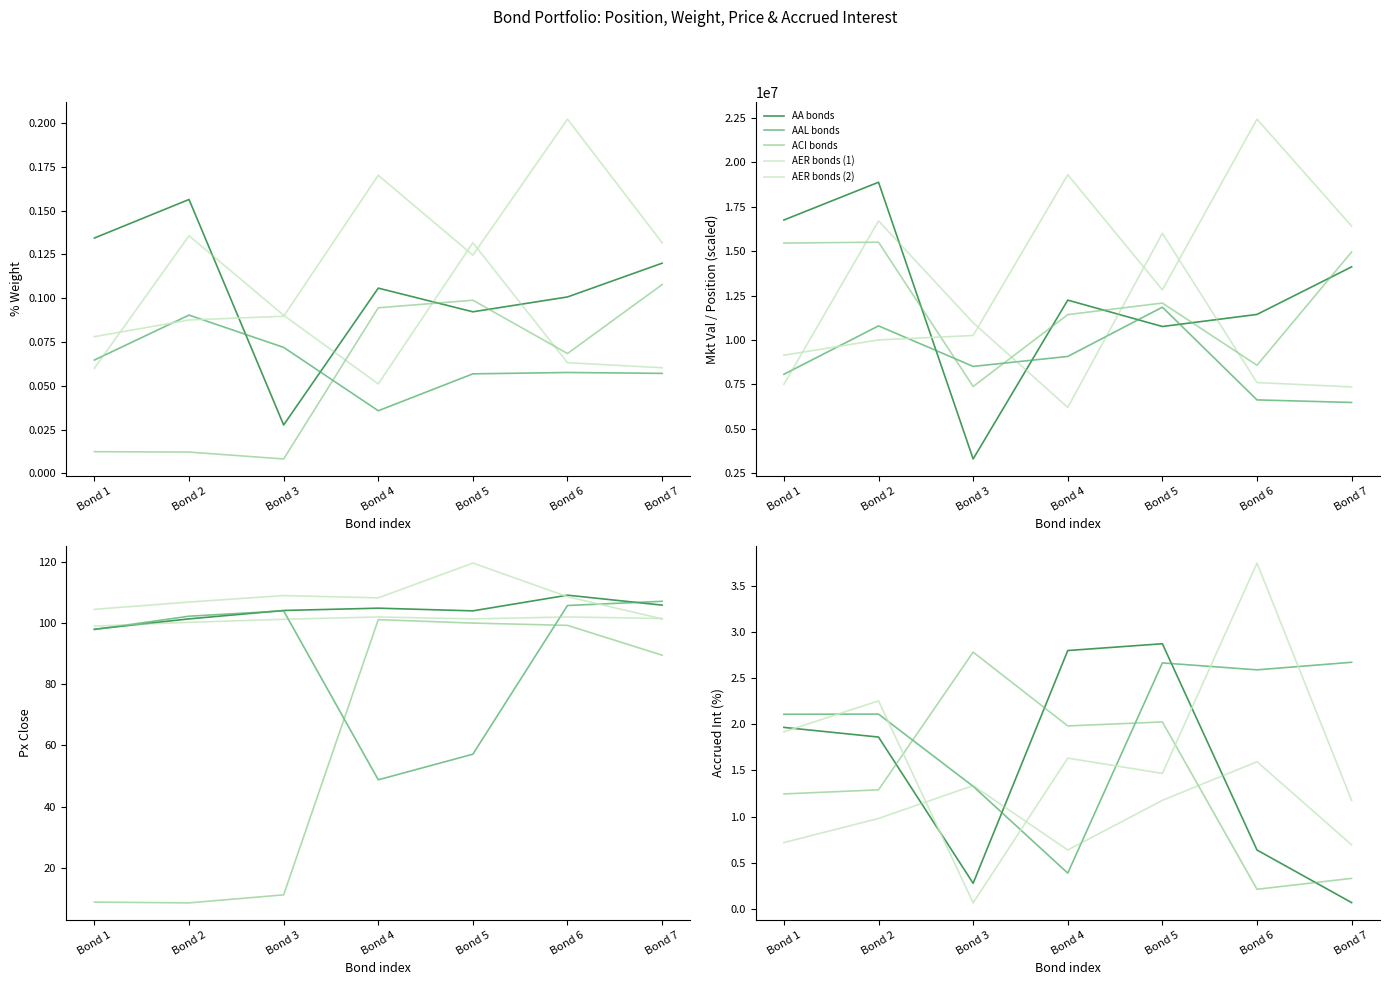

Does the chart have visible grid lines?

No